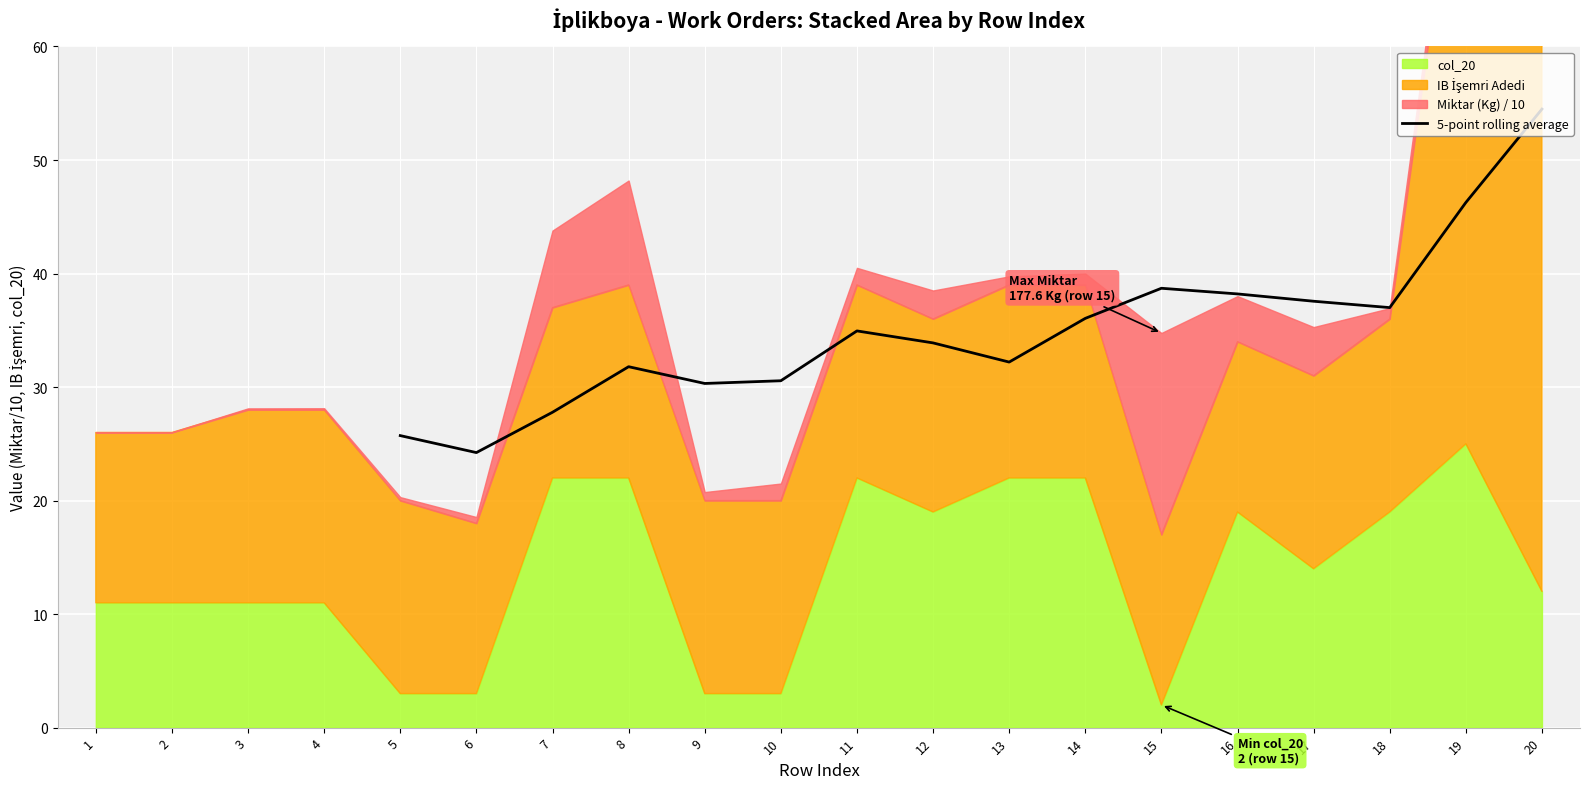

True or false: 5-point rolling average has a value of 37.6 at 17.

True